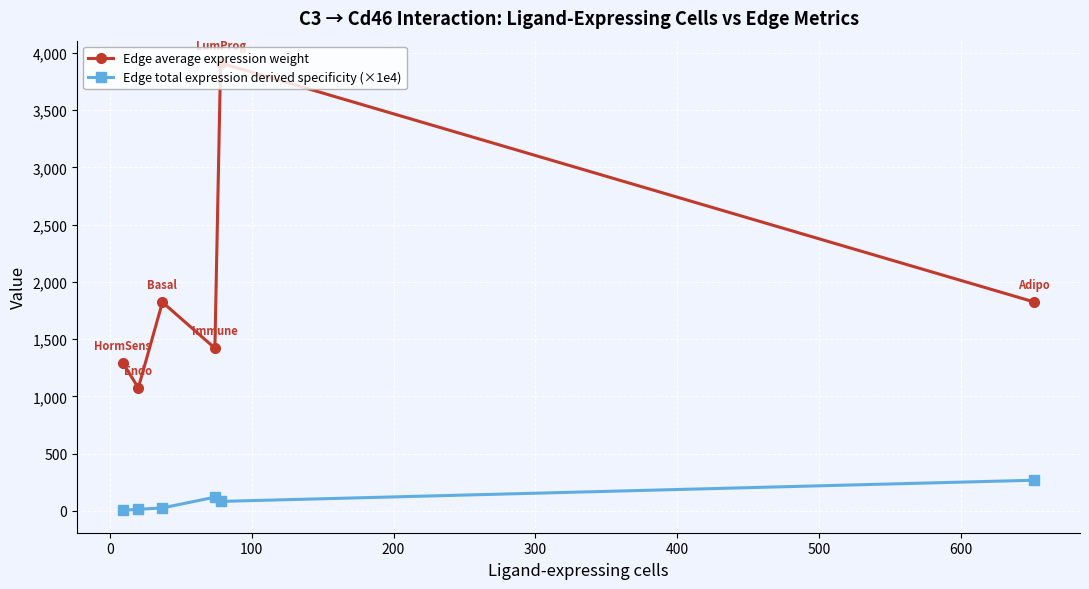

Which series has the largest total across all categories?

Edge average expression weight